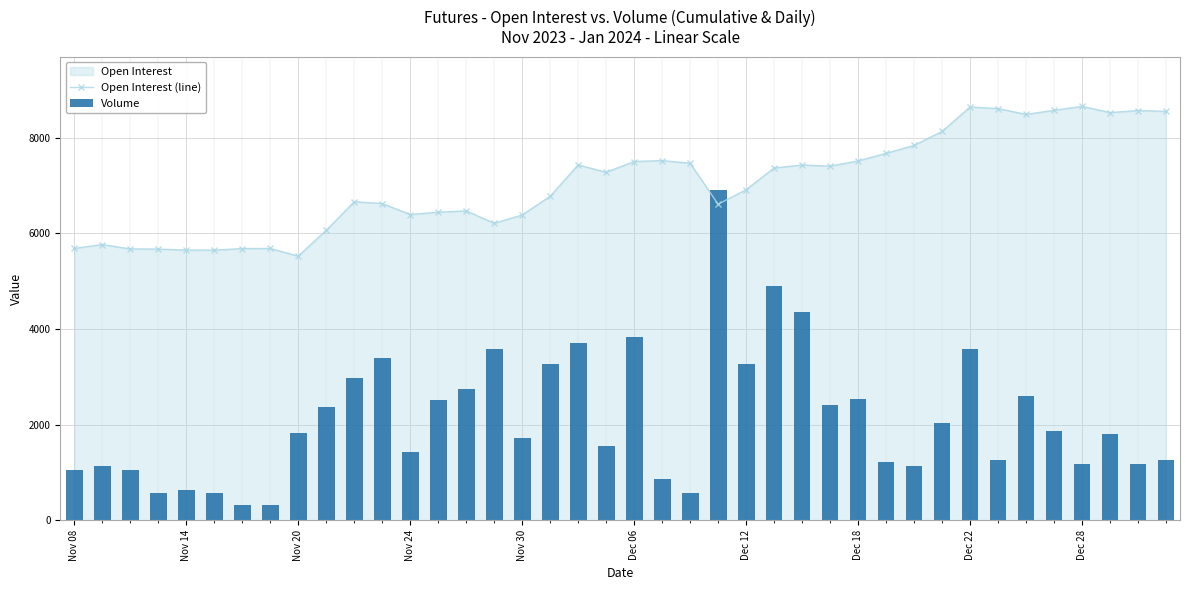

How many values in the Open Interest (line) series exceed 7278?

19